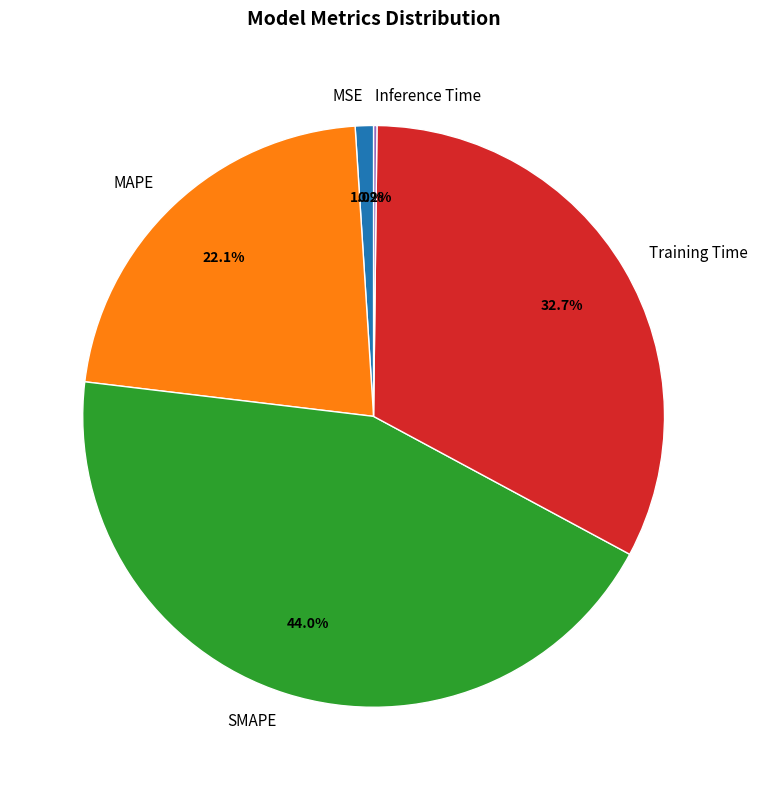

To the nearest percent, what is the difference between the SMAPE and Training Time slice percentages?

11%